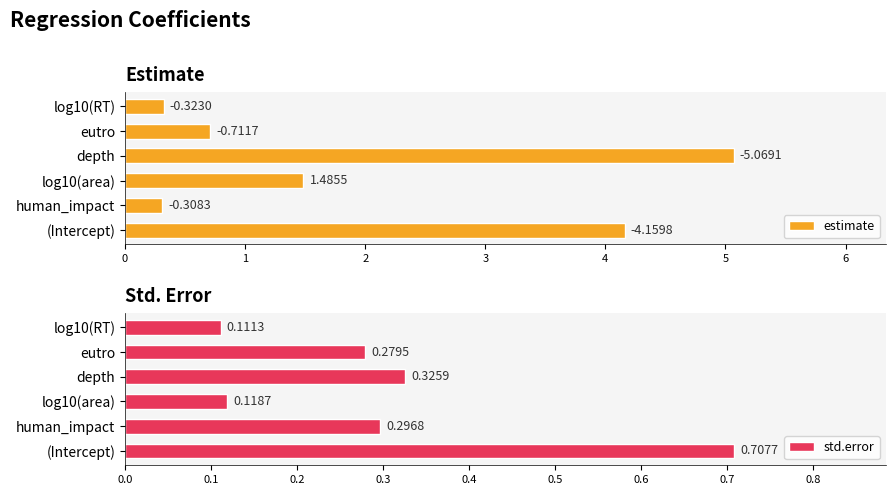

What is the value of the std.error bar at the 4th from the left?

0.3